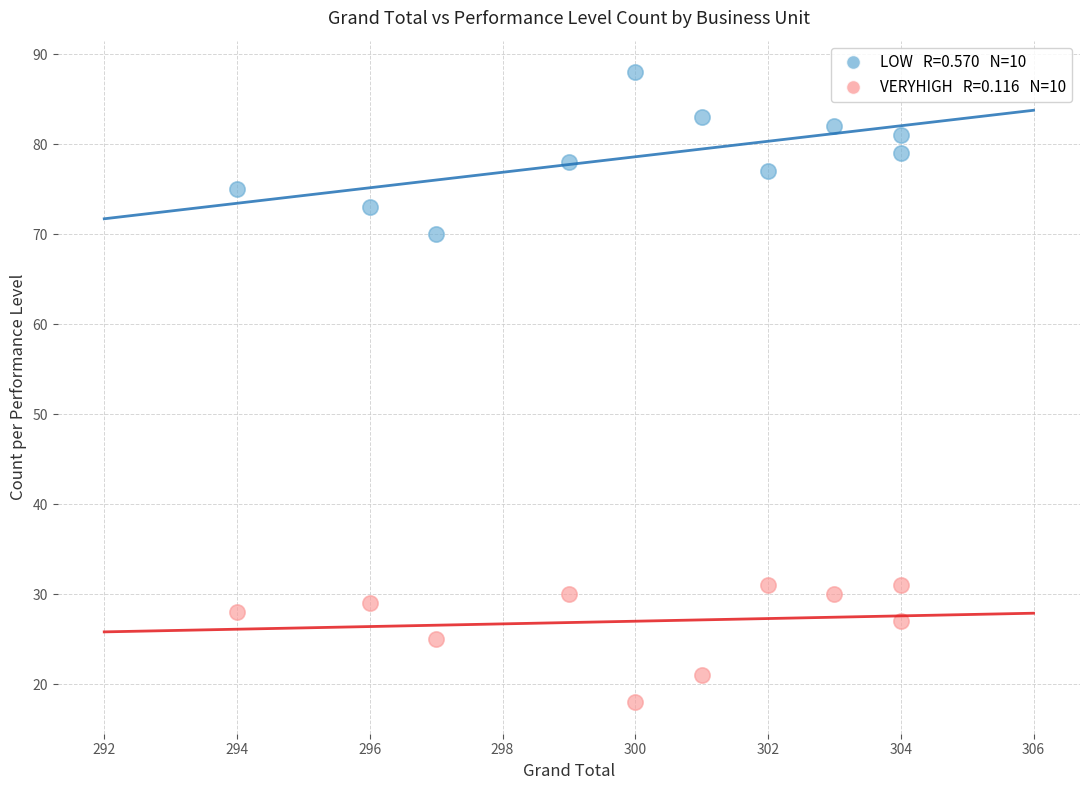

Across all data points, what is the range of Y values (max minus min)?

70